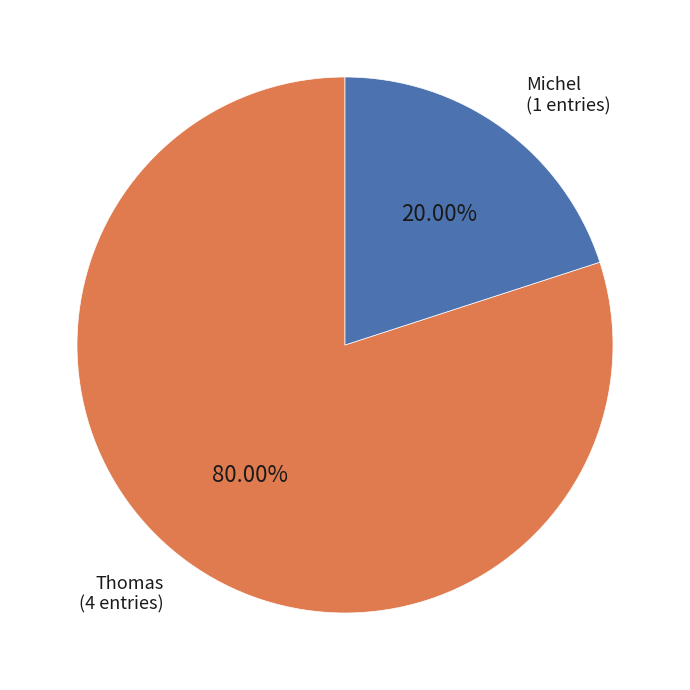

Is there any slice that represents more than half of the pie?

Yes